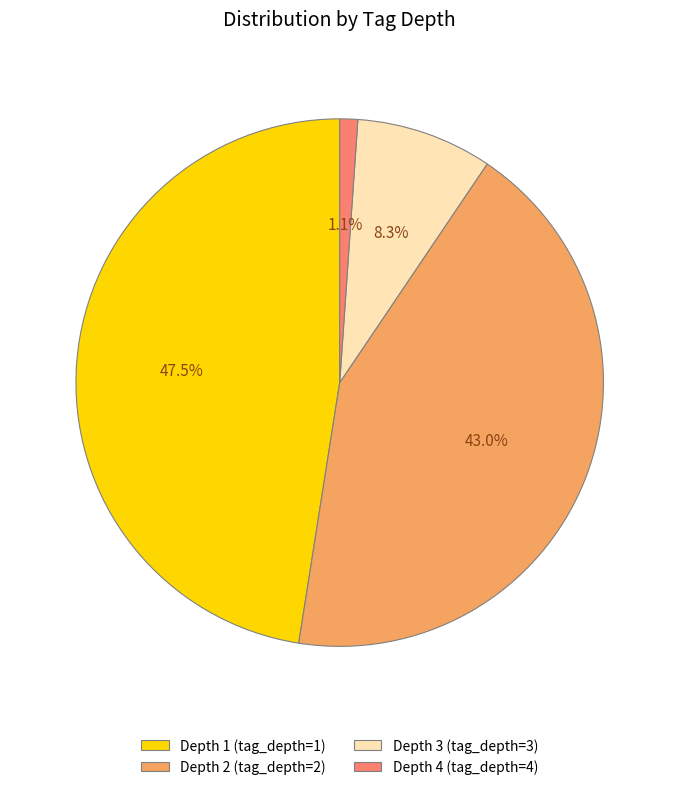

How many segments does this pie chart have?

4